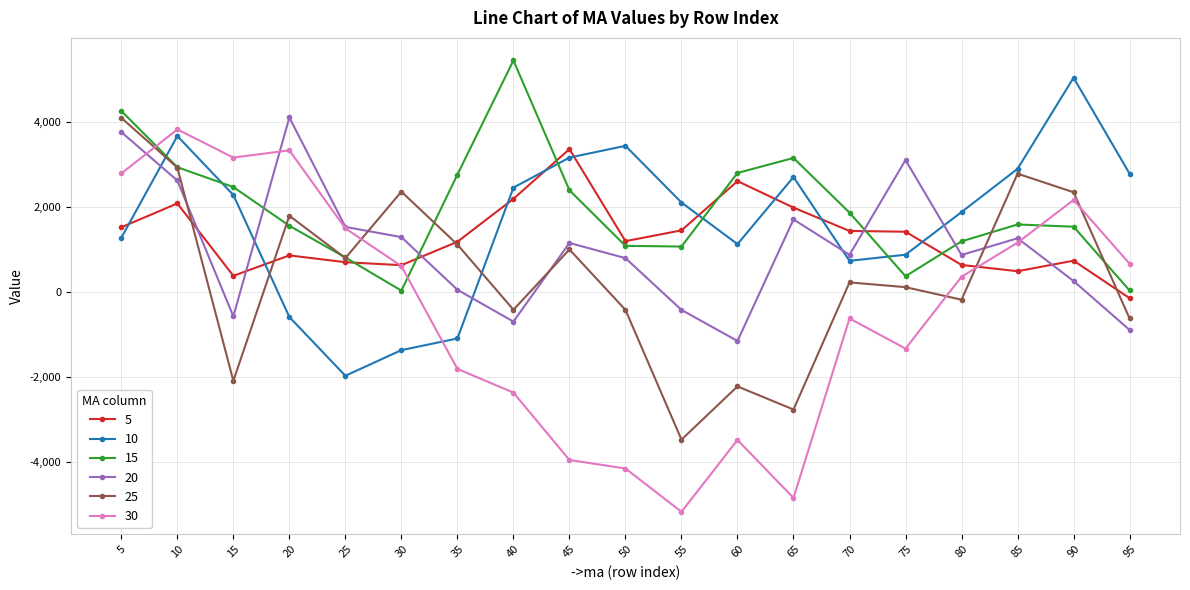

Does the chart have visible grid lines?

Yes